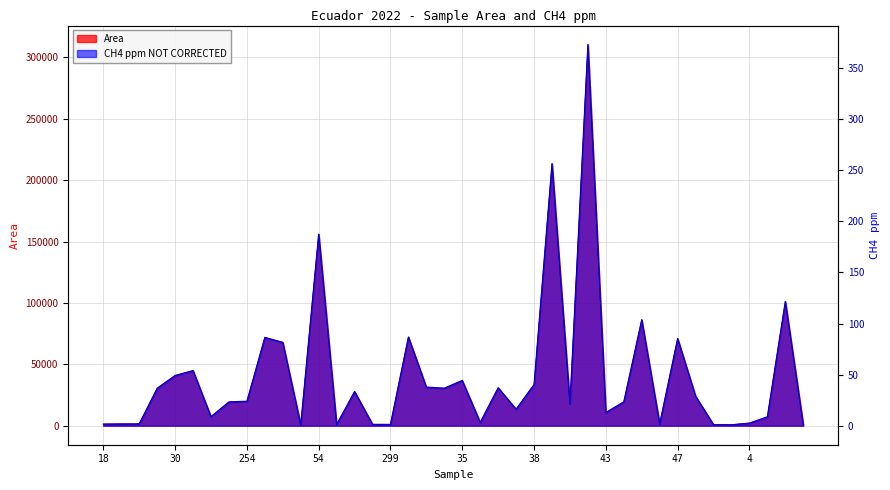

At which label is Area closest to 155561?

54